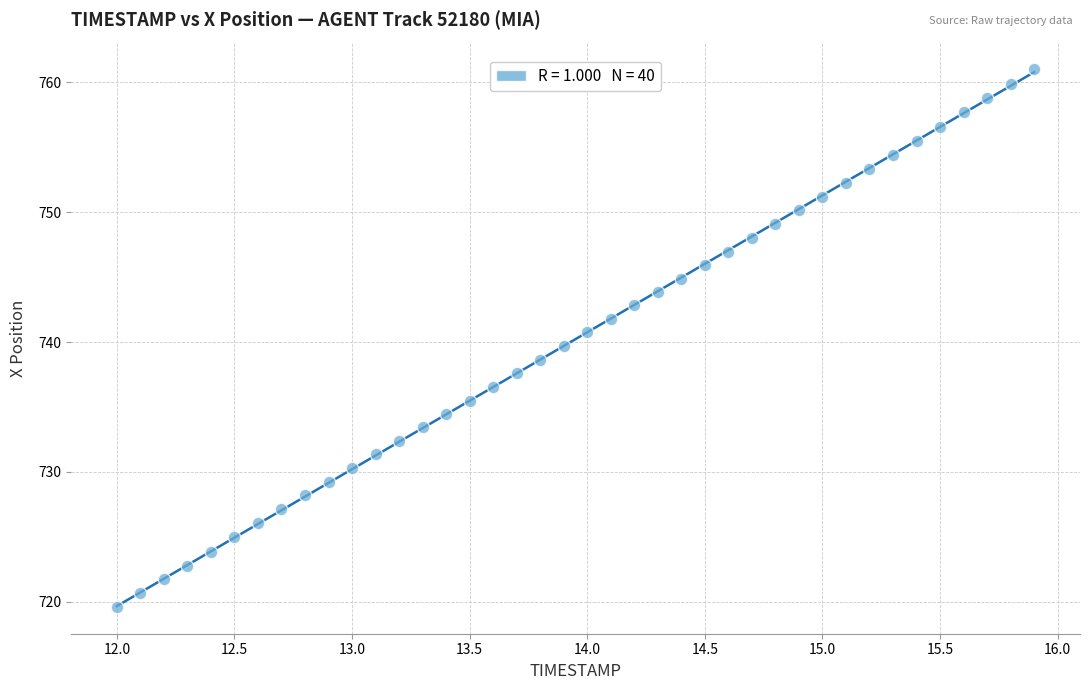

What is the range of X values (max minus min)?

3.9